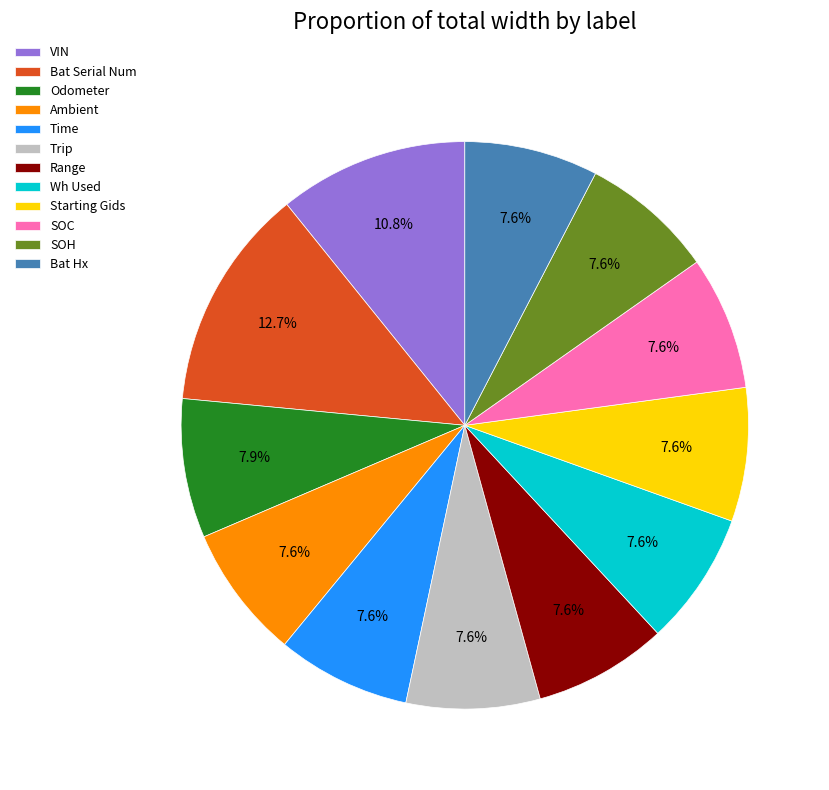

To the nearest percent, what is the difference between the largest and smallest slice percentages?

5%